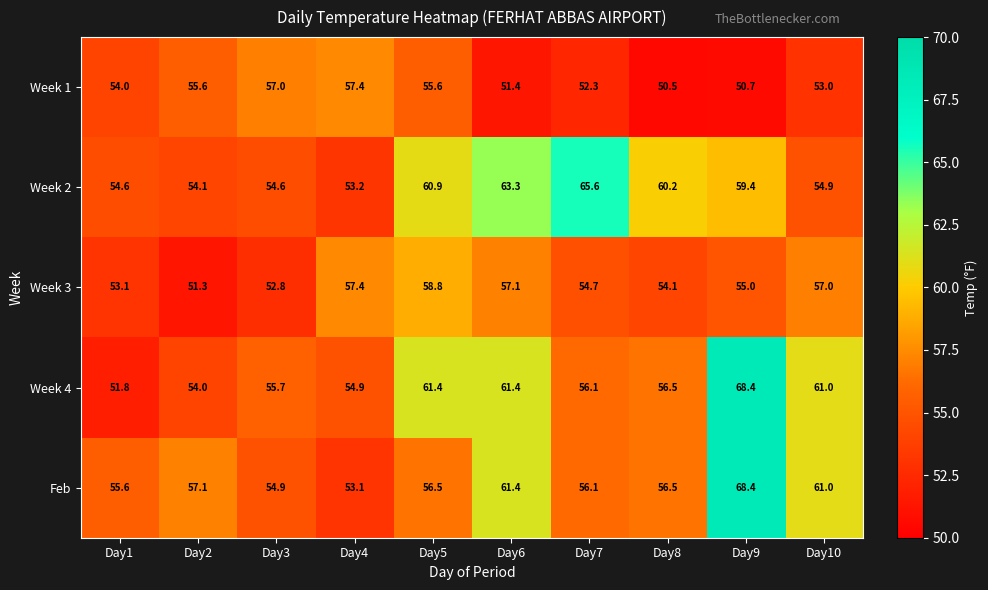

Which series has the widest spread of values?

Week 4